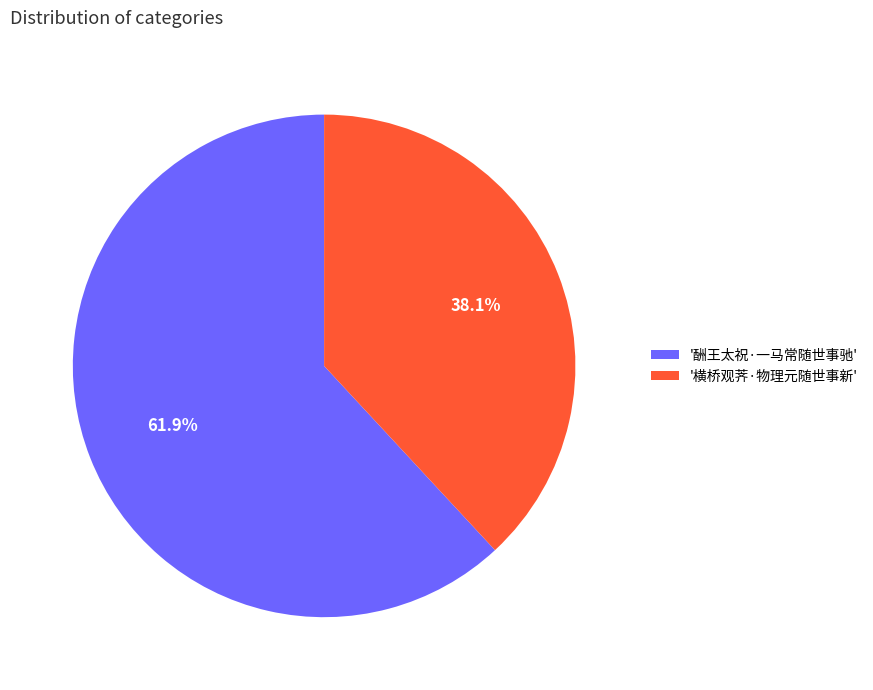

Which slice is the smallest?

'横桥观荠·物理元随世事新'